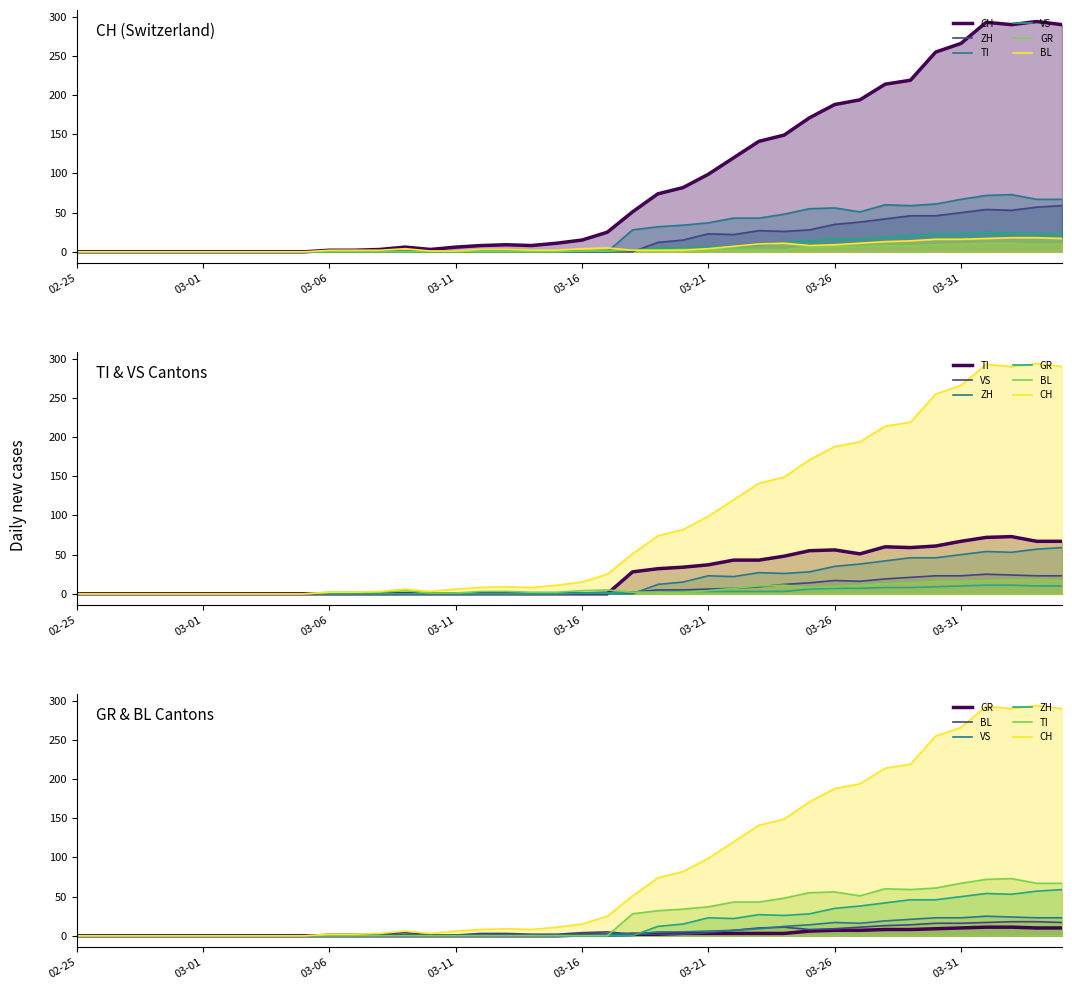

What are all the series names shown in the legend?

CH, ZH, TI, VS, GR, BL